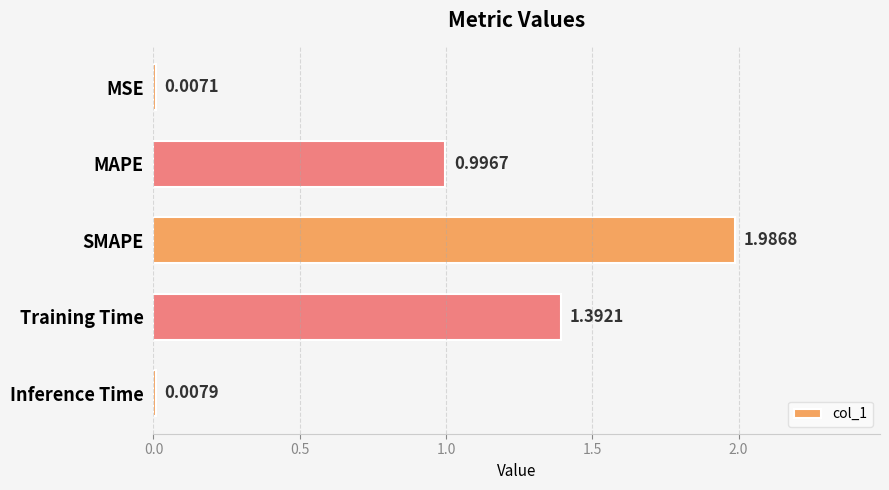

What is the change in value from MSE to Training Time?

+1.4